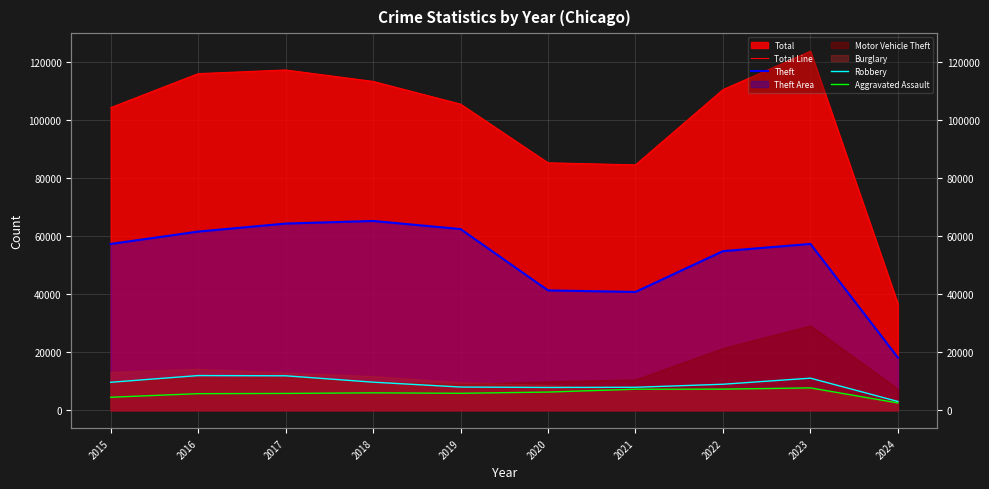

Is it true that Robbery equals 8962 at 2022?

True